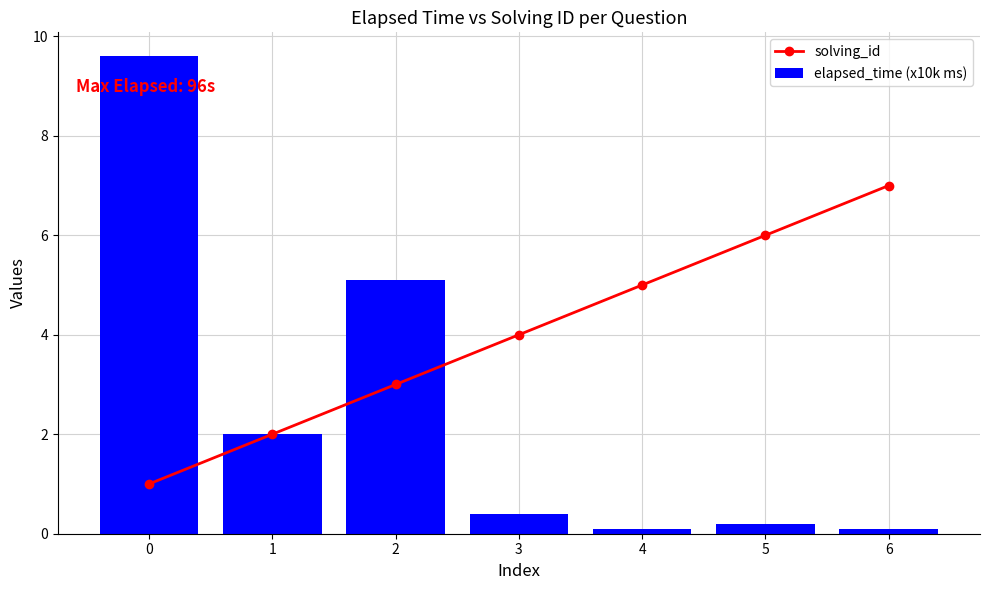

Is the value of solving_id at 4 greater than the value of elapsed_time (x10k ms) at 3?

Yes